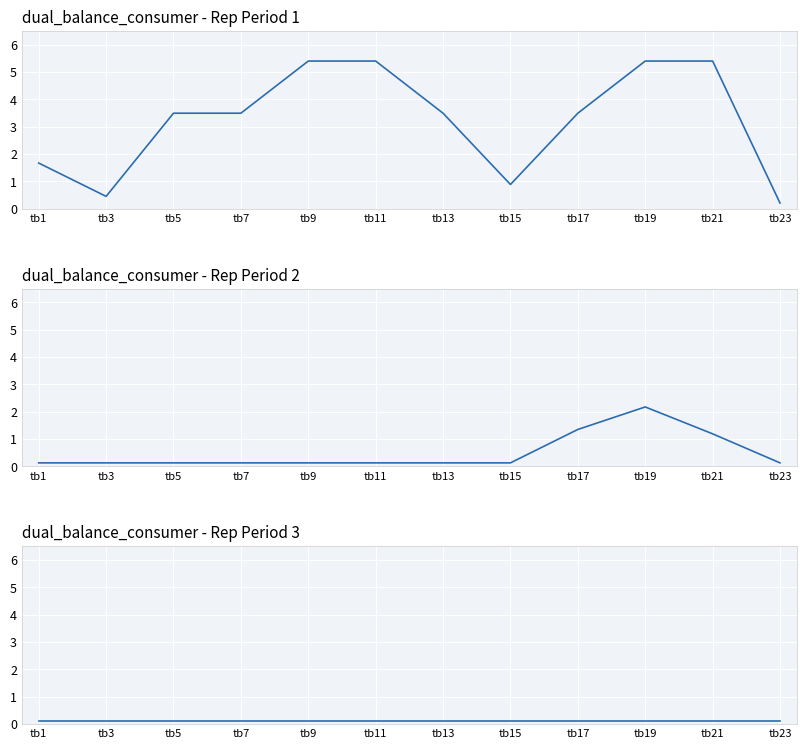

True or false: rep_period_1 and rep_period_3 intersect in this chart.

False